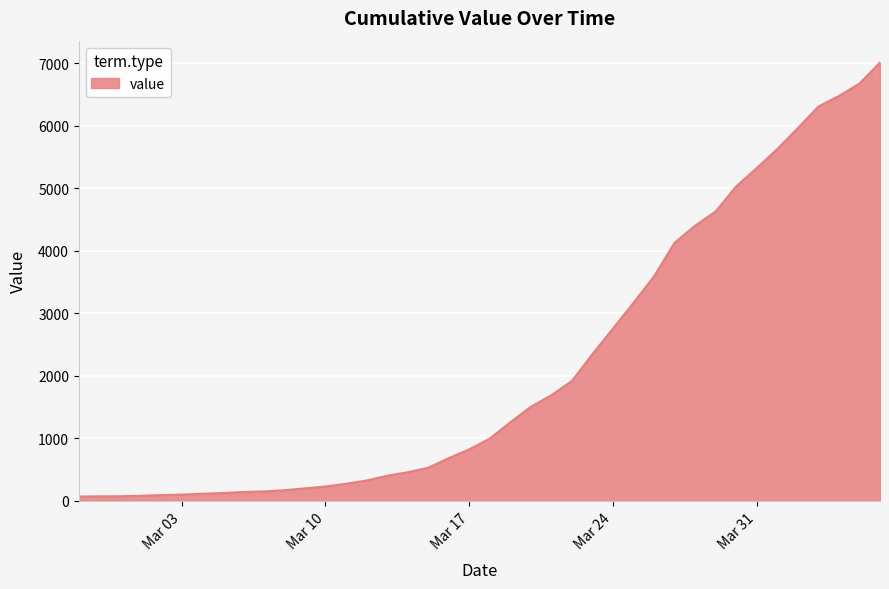

What is the maximum value shown in the chart?

7012